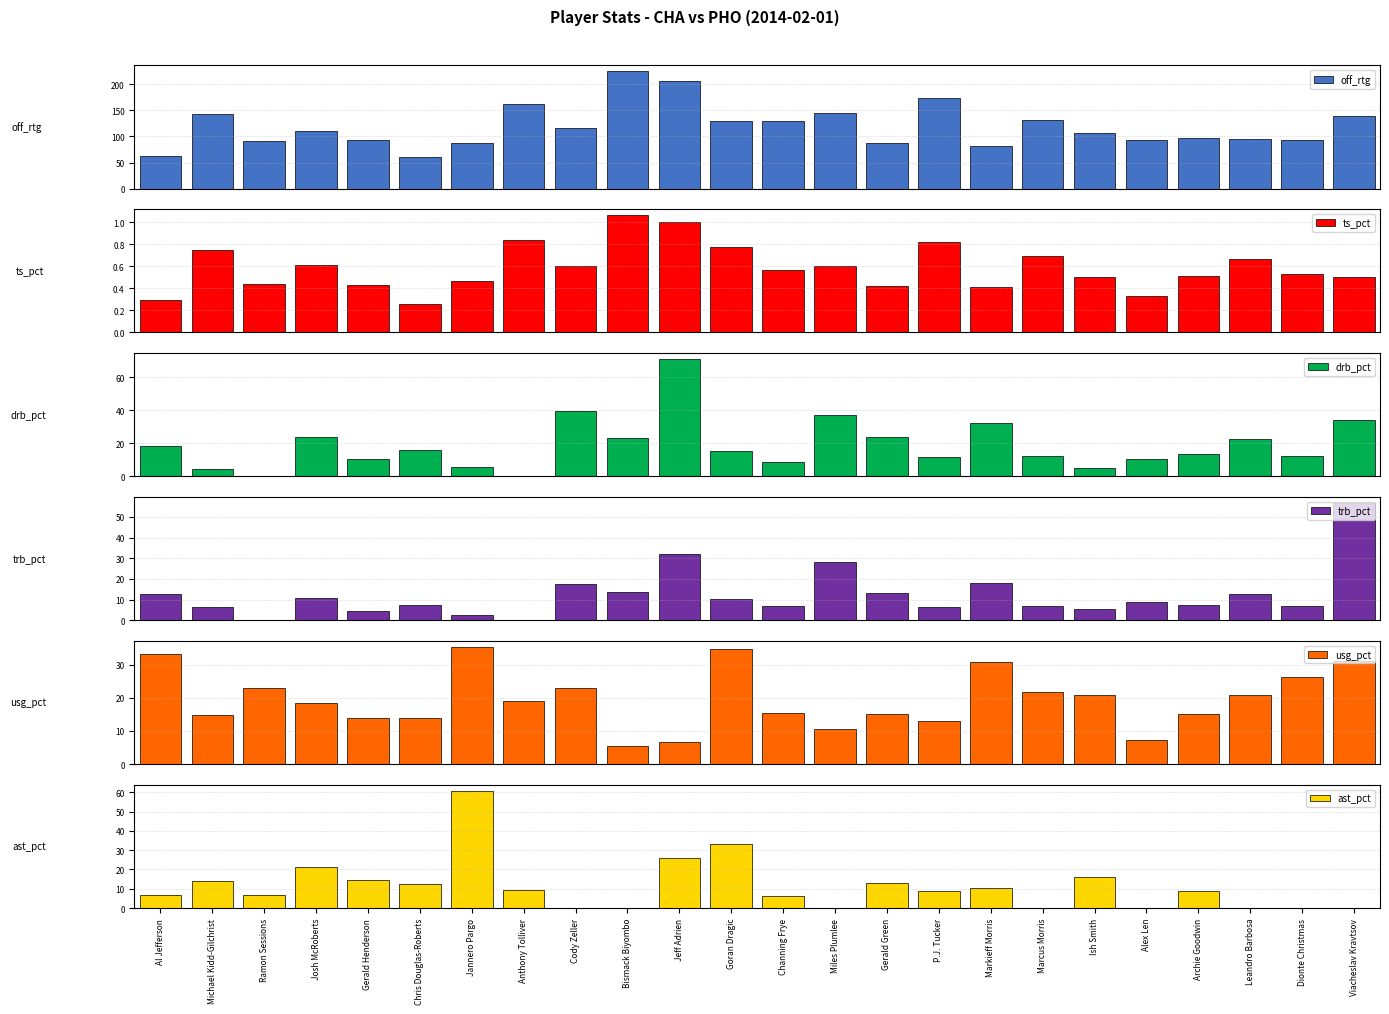

Are the bars grouped side by side (vs. stacked)?

Yes